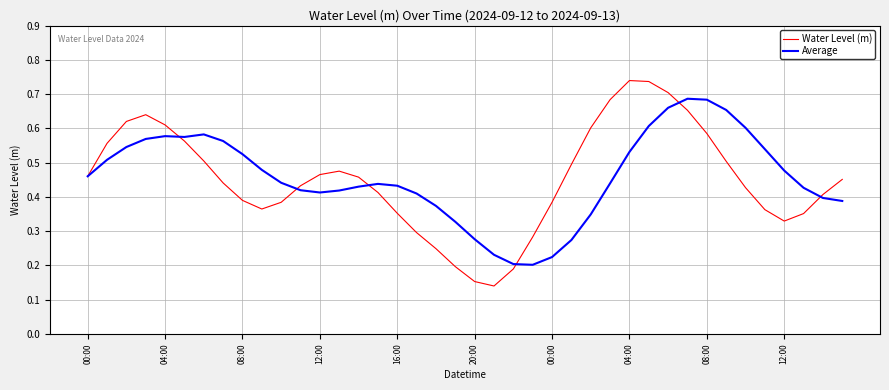

List the series in order of their peak value, highest first.

Water Level (m), Average